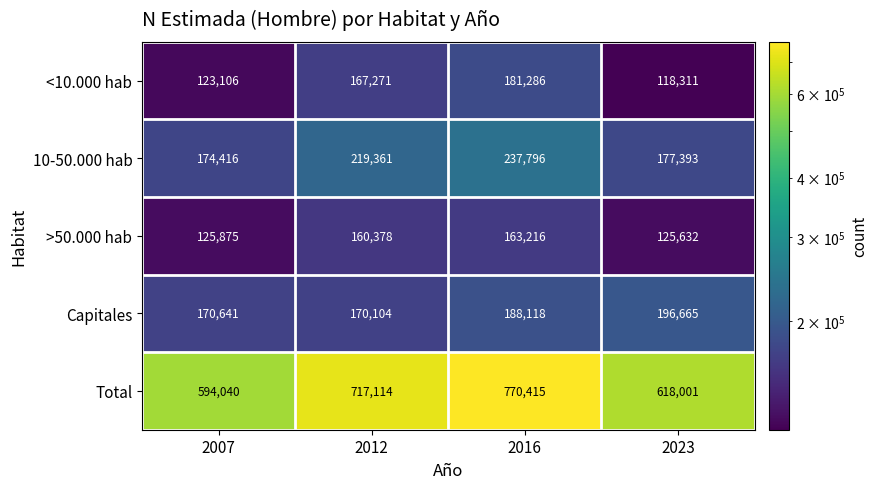

Reading right to left, extract all data points from this chart.

<10.000 hab: 2023=118311	2016=181286	2012=167271	2007=123106
10-50.000 hab: 2023=177393	2016=237796	2012=219361	2007=174416
>50.000 hab: 2023=125632	2016=163216	2012=160378	2007=125875
Capitales: 2023=196665	2016=188118	2012=170104	2007=170641
Total: 2023=618001	2016=770415	2012=717114	2007=594040